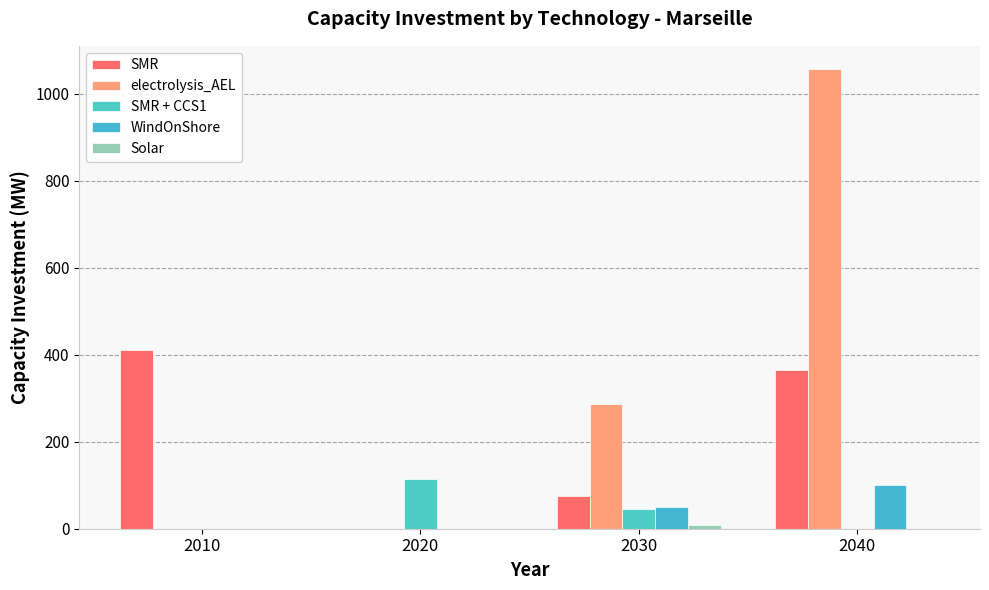

Reading left to right, what are all the values shown in this chart?

SMR: 2010=411.0	2020=0.0	2030=75.0	2040=365.0
electrolysis_AEL: 2010=0.0	2020=0.0	2030=286.5	2040=1056.8
SMR + CCS1: 2010=0.0	2020=114.4	2030=45.5	2040=0.0
WindOnShore: 2010=0.0	2020=0.0	2030=50.0	2040=100.0
Solar: 2010=0.0	2020=0.0	2030=9.1	2040=0.0